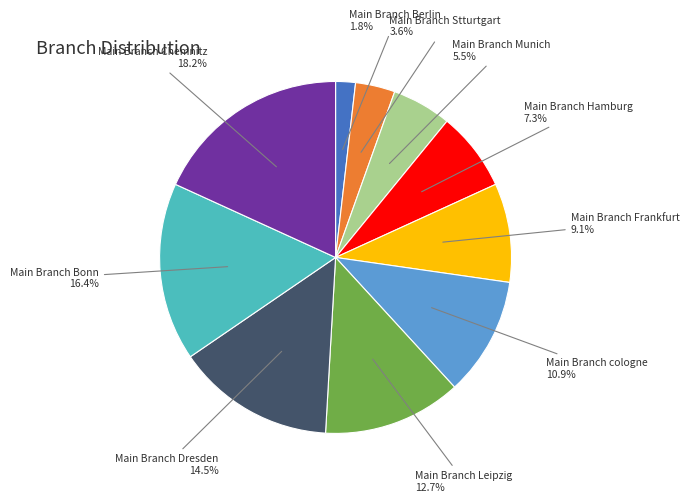

How many slices are in this pie chart?

10